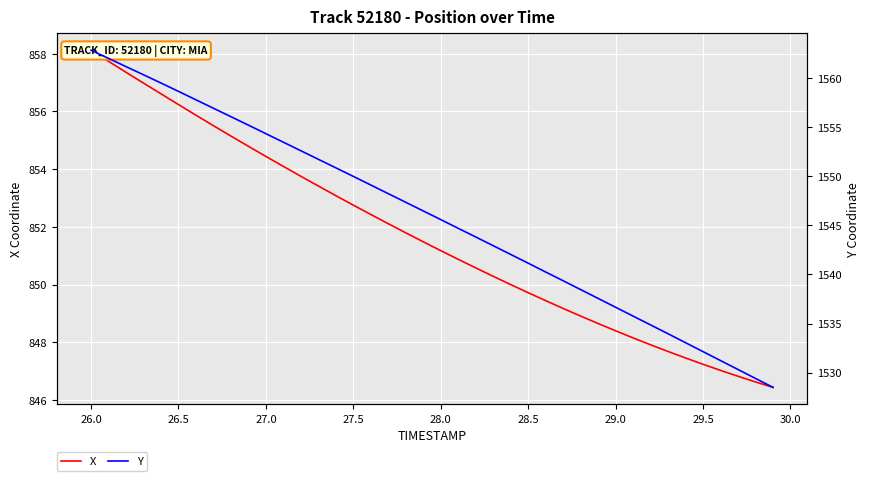

How many distinct data groups are displayed?

2